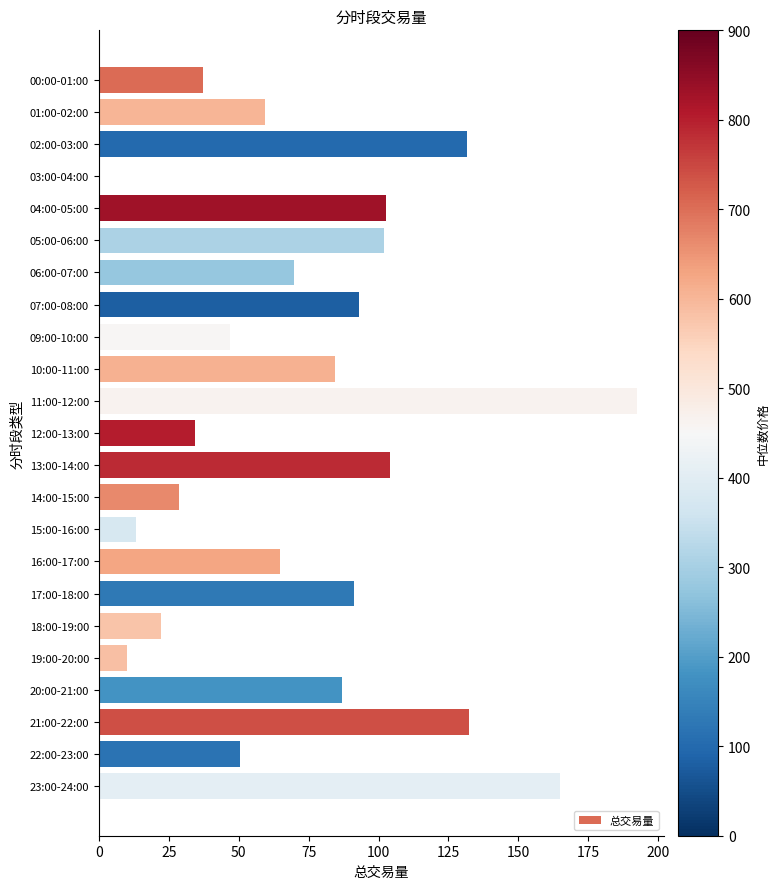

What is the ratio of the value at 01:00-02:00 to the value at 02:00-03:00?

0.5